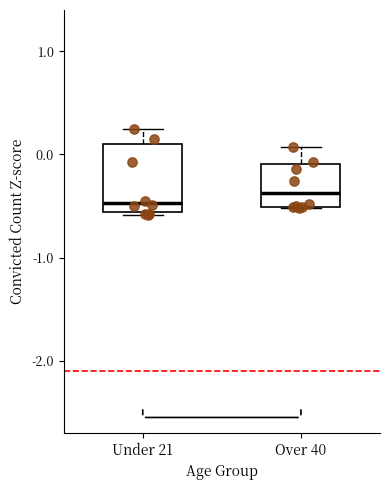

Reading left to right, transcribe this box plot: for each box, give where its median line is, the range the box spans, and where its two whiskers end, as read against the y-axis. The values are not printed on the chart, so give them approximately, as read against the axis.

Under 21: median -0.5, box -0.6 to 0.1, whiskers -0.6 to 0.2
Over 40: median -0.4, box -0.5 to -0.1, whiskers -0.5 to 0.1